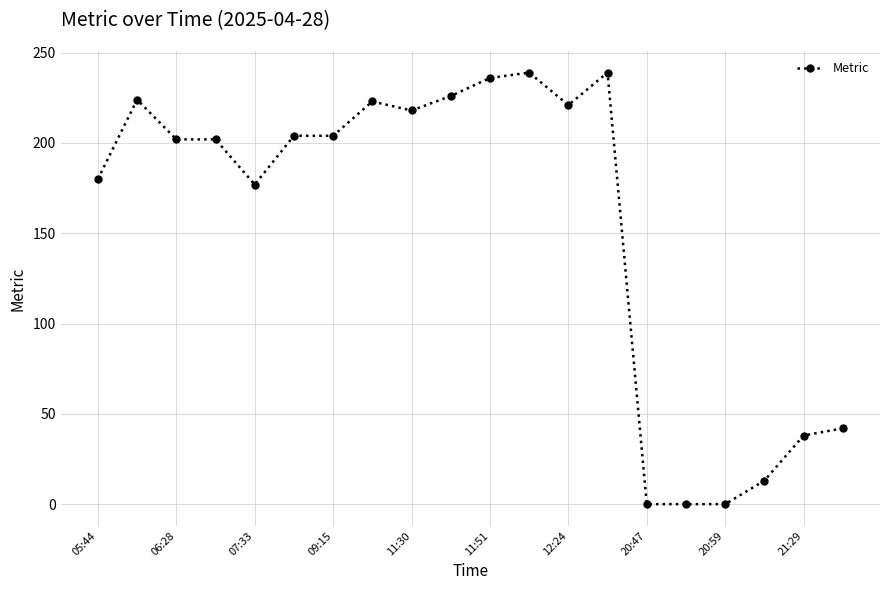

True or false: there are more than 2 points higher than both neighbors.

True